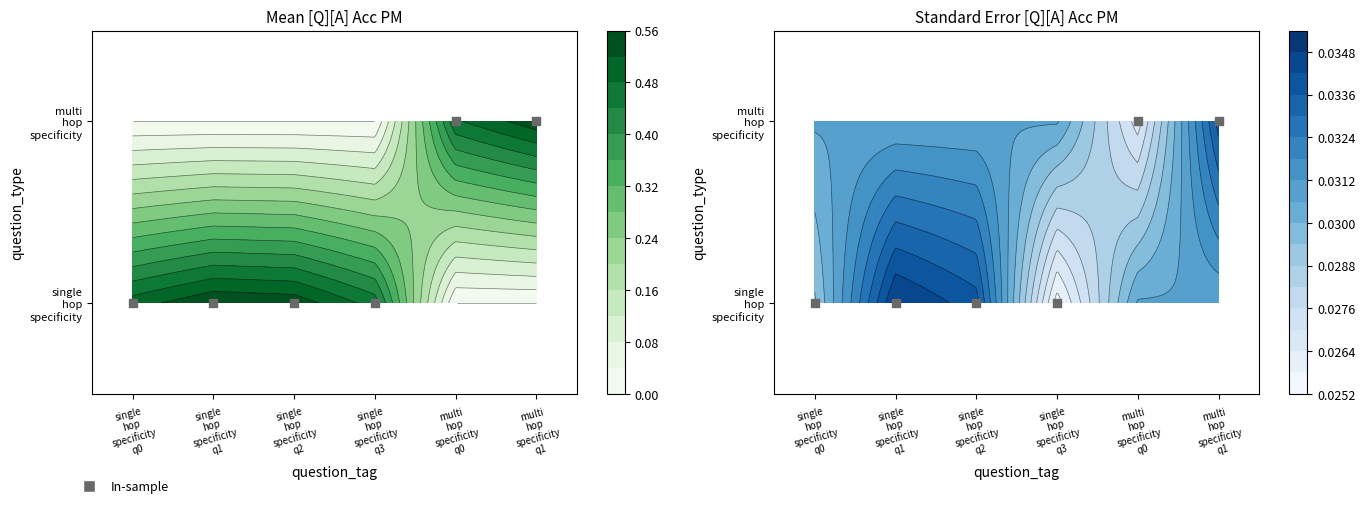

How many values in single_hop_specificity_q2 are above zero?

1